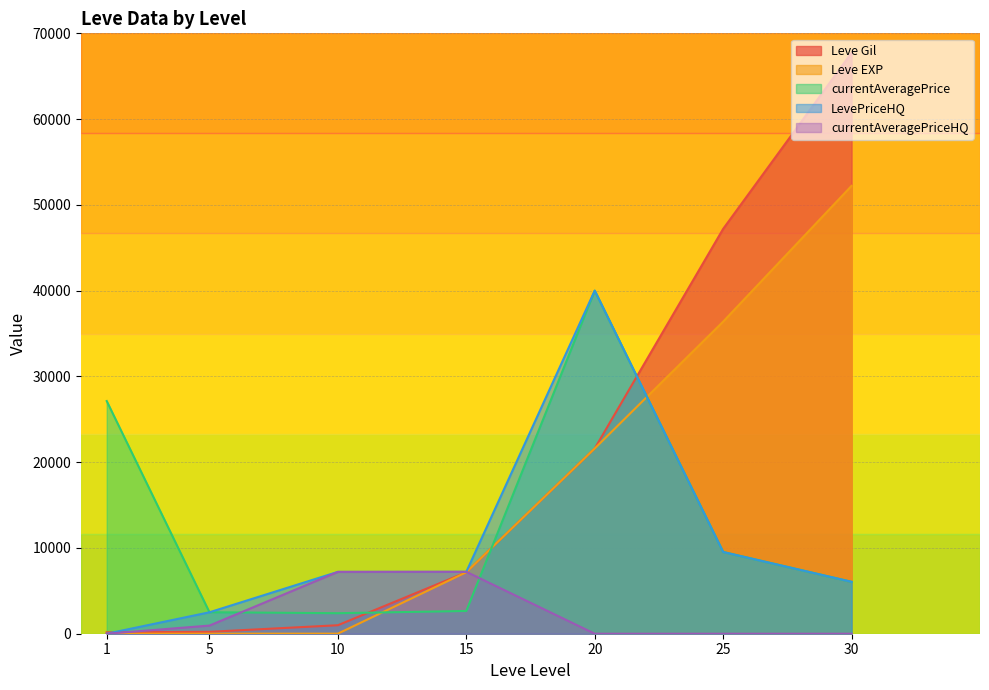

True or false: currentAveragePrice and Leve Gil cross at least once.

True